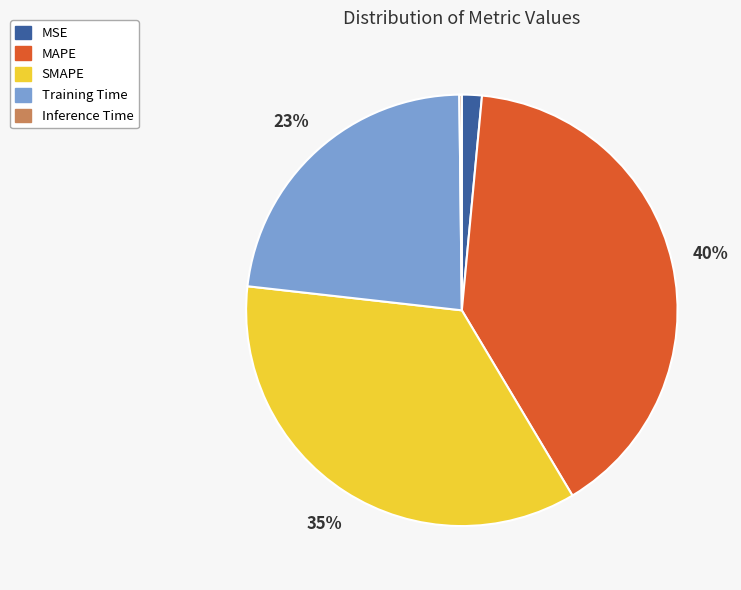

Is the sum of SMAPE and MSE greater than half?

No